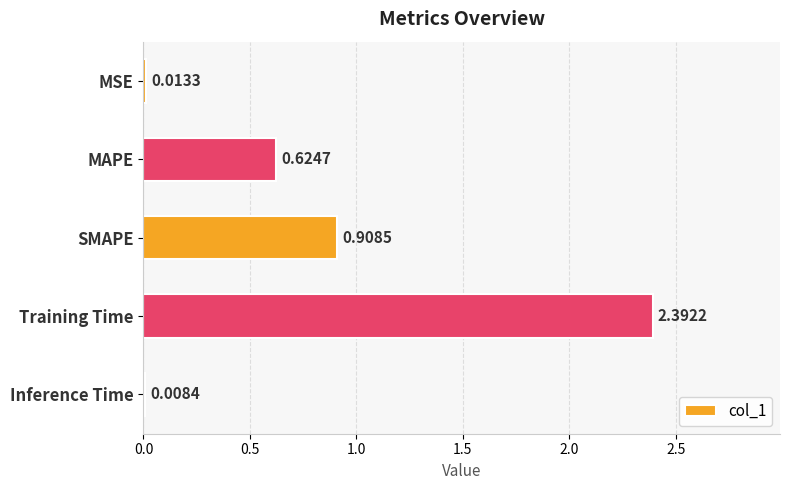

Which has a higher value, Inference Time or MSE?

MSE